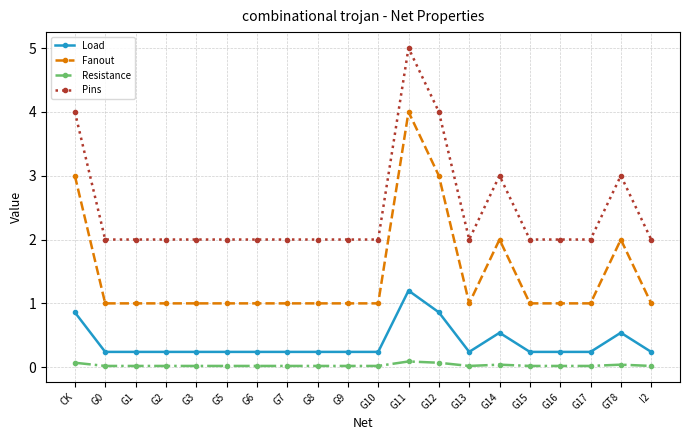

The Pins series shows 2.0 at CK. True or false?

False